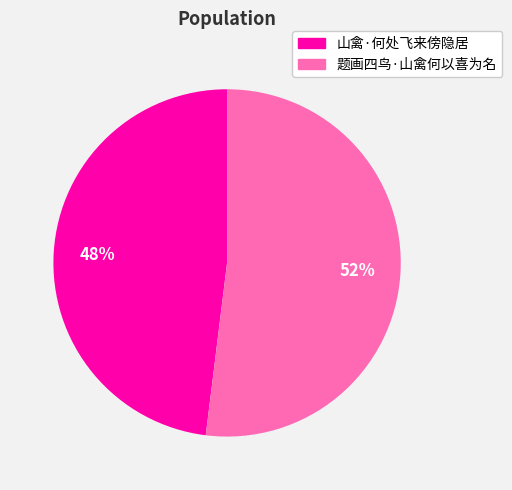

What is the ratio of the value at 山禽·何处飞来傍隐居 to the value at 题画四鸟·山禽何以喜为名?

0.9